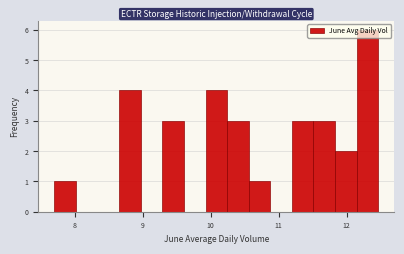

Around what value on the x-axis is the tallest bar? Give the approximate position of its centre, as read against the axis.

12.3